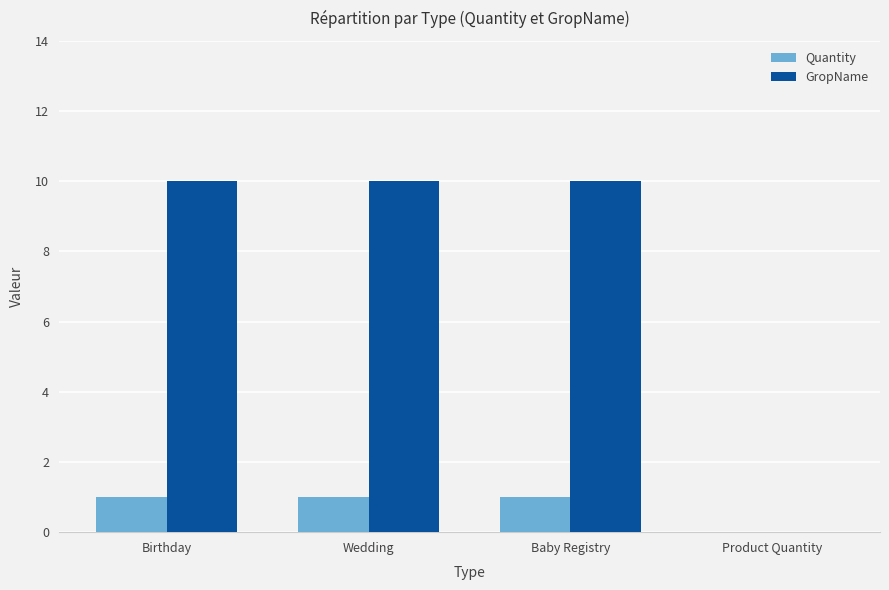

What are all the series names shown in the legend?

Quantity, GropName